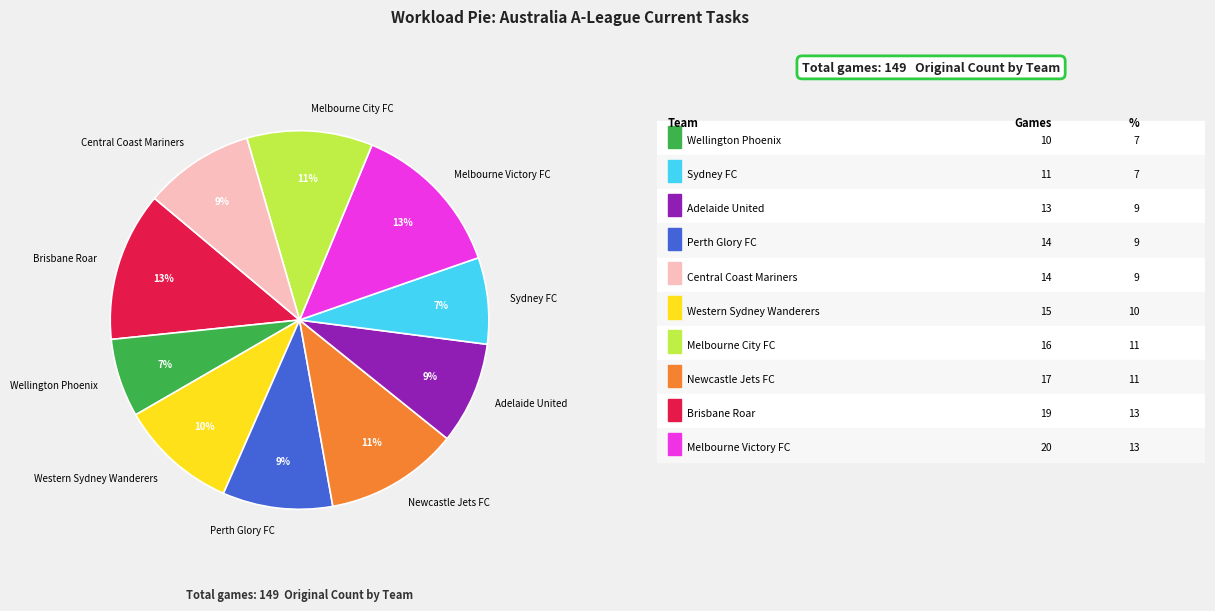

Is Newcastle Jets FC the majority of the pie?

No